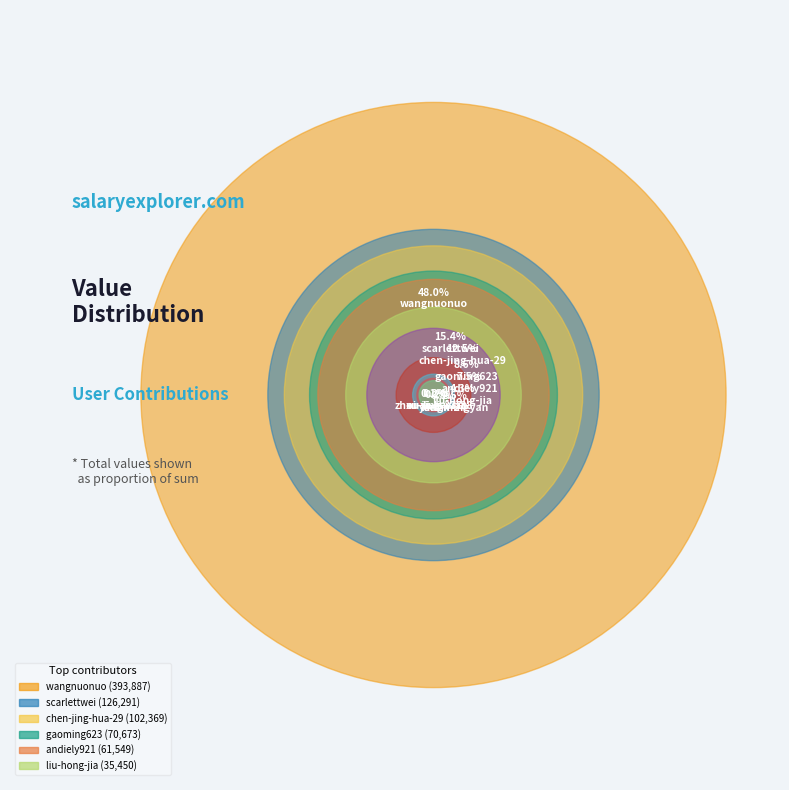

How many segments does this pie chart have?

11